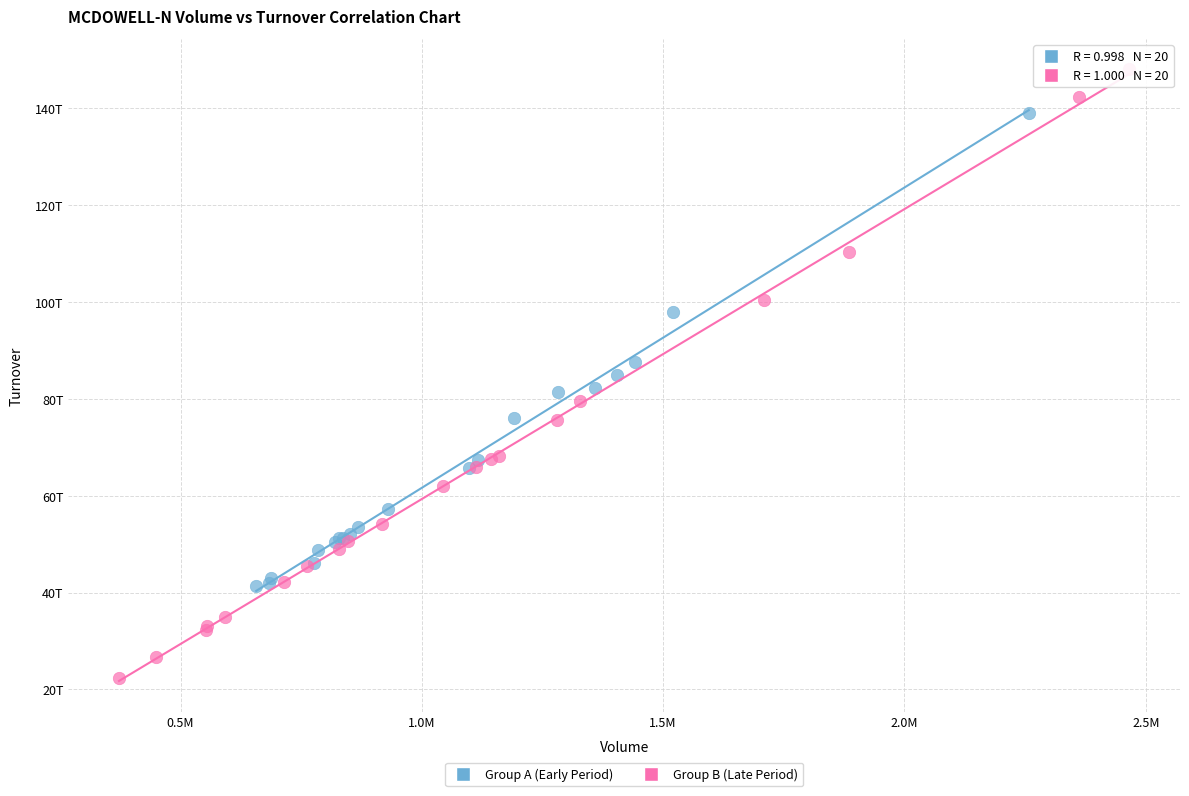

What are all the series names shown in the legend?

Group A (Early Period), Group B (Late Period)